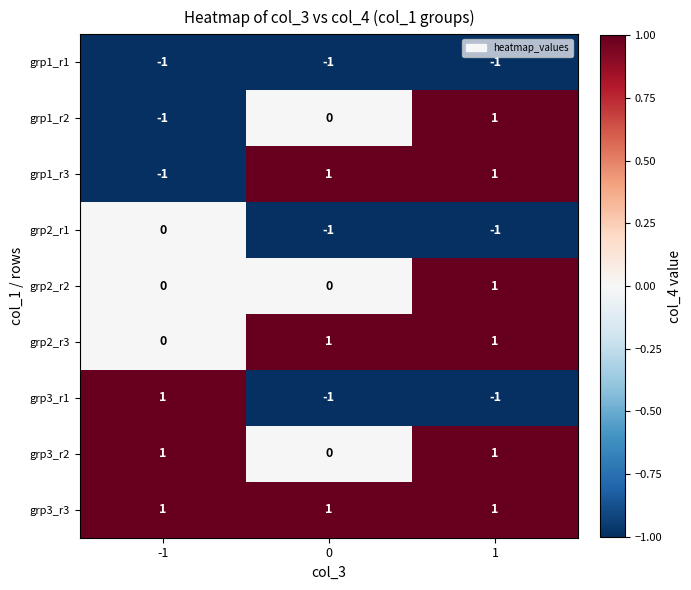

Reading left to right, list all the values displayed in this chart.

grp1_r1: -1	-1	-1
grp1_r2: -1	0	1
grp1_r3: -1	1	1
grp2_r1: 0	-1	-1
grp2_r2: 0	0	1
grp2_r3: 0	1	1
grp3_r1: 1	-1	-1
grp3_r2: 1	0	1
grp3_r3: 1	1	1